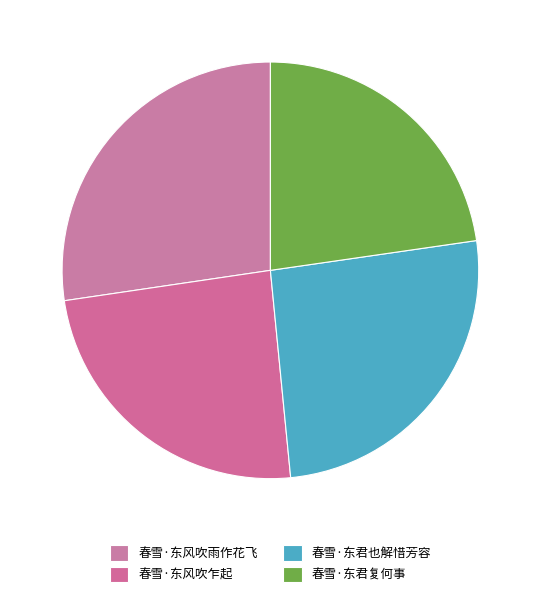

Approximately how many times larger is the value at 春雪·东君也解惜芳容 compared to 春雪·东风吹乍起?

1.1